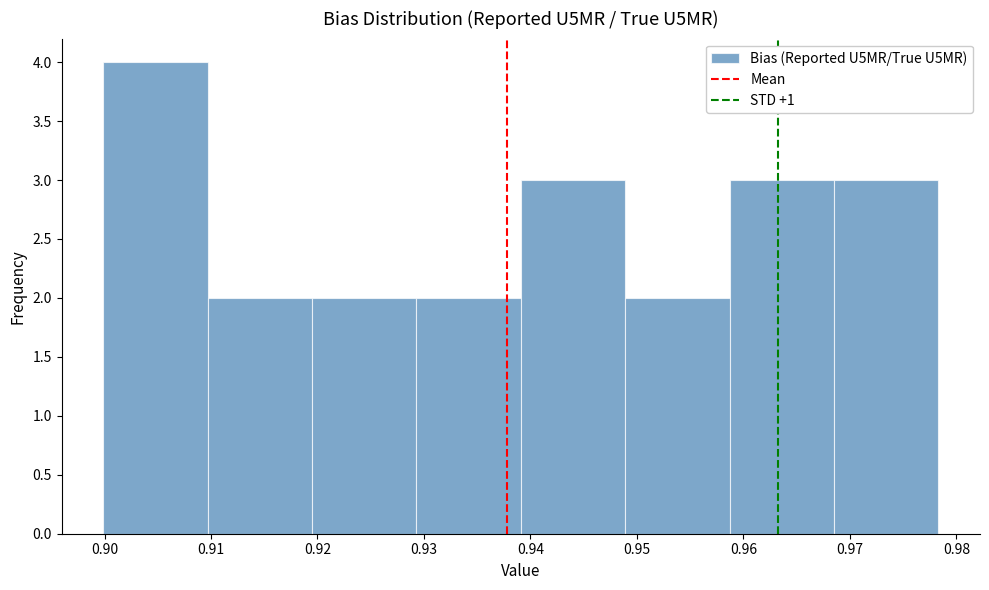

Reading left to right, transcribe this chart: for each bar, give the range it covers on the x-axis and its height. Neither the bar edges nor the heights are printed on the chart, so give them approximately, as read against the axes.

0.900 to 0.910: 4
0.910 to 0.919: 2
0.919 to 0.929: 2
0.929 to 0.939: 2
0.939 to 0.949: 3
0.949 to 0.959: 2
0.959 to 0.968: 3
0.968 to 0.978: 3